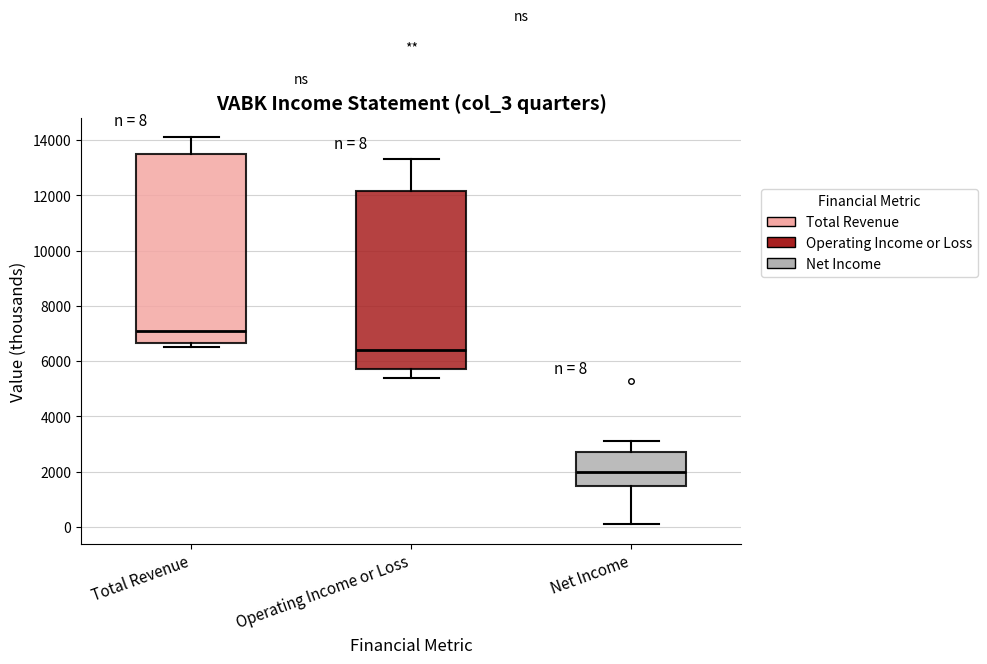

Which box is the tallest, from its lower edge to its upper edge?

Total Revenue